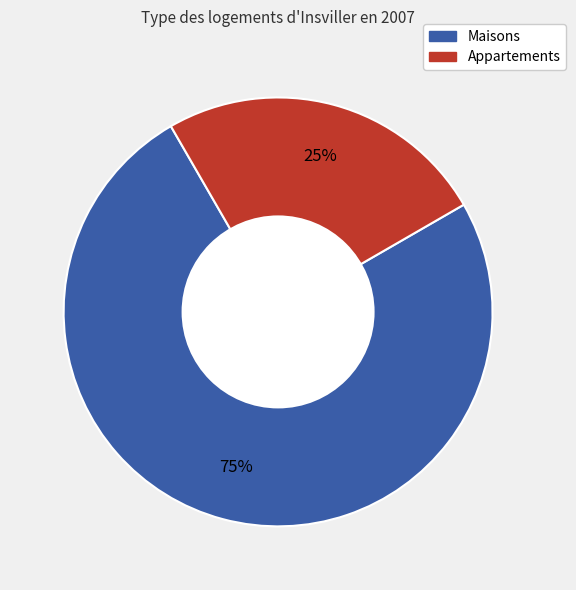

To the nearest percent, what portion does Appartements represent?

25%